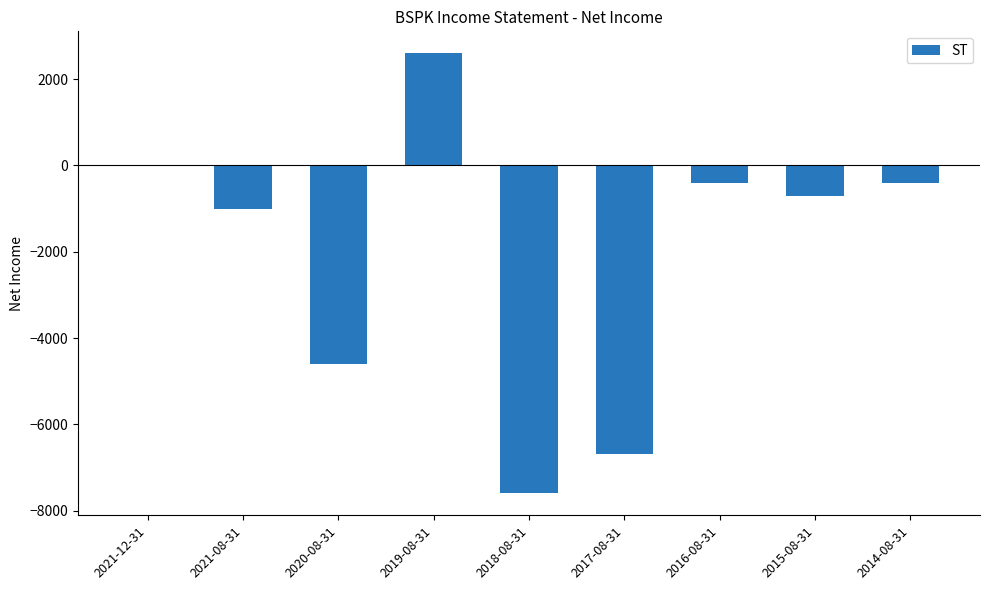

How many distinct data groups are displayed?

1